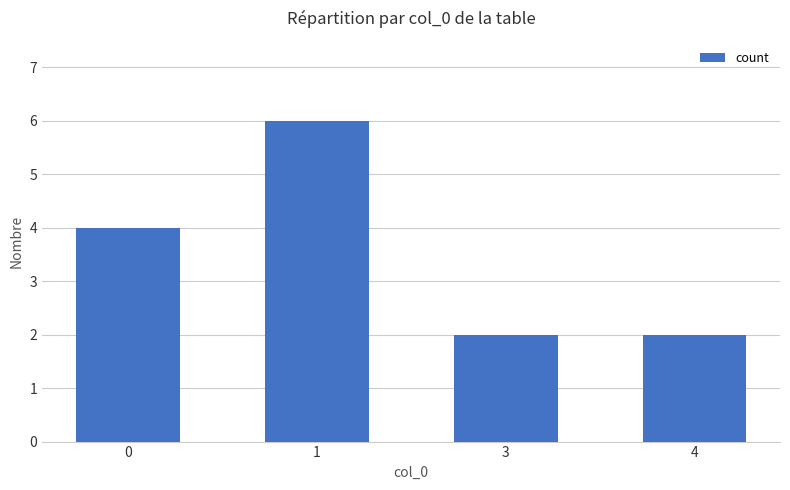

How many values are below 4?

2